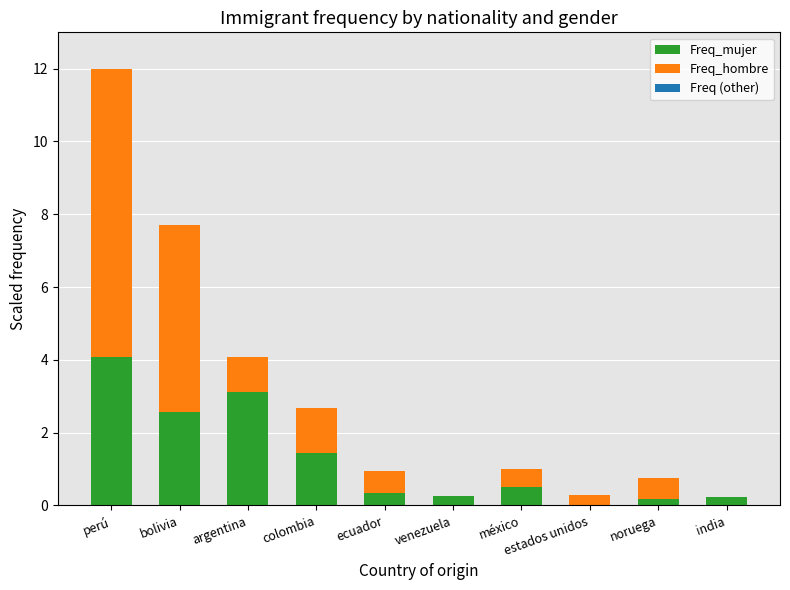

What is the highest value of the Freq_mujer series?

4.1